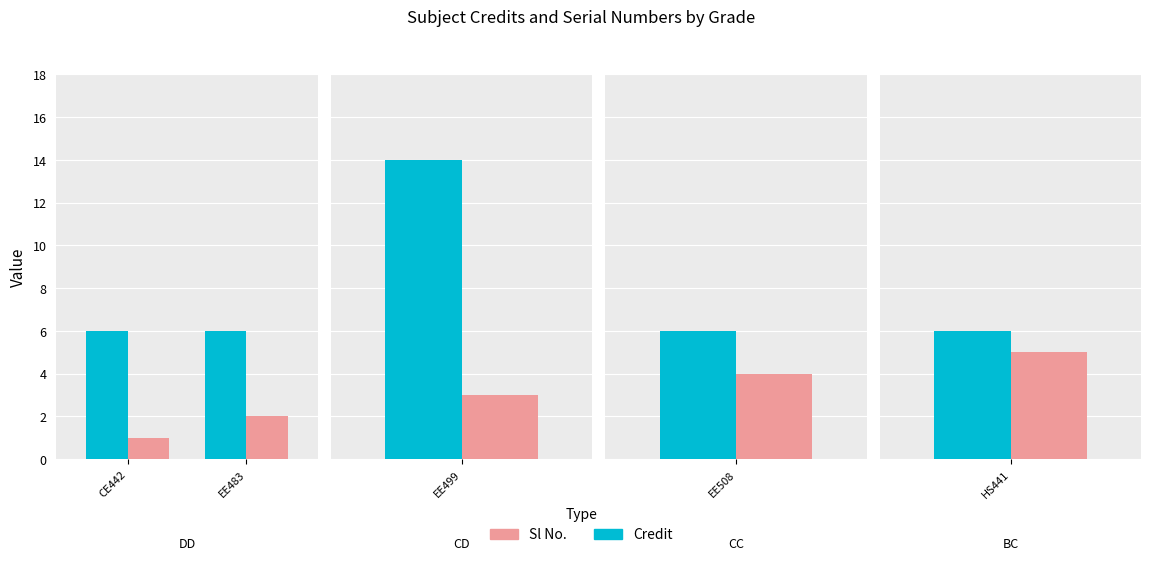

What is the difference between the highest and lowest values at EE483?

4